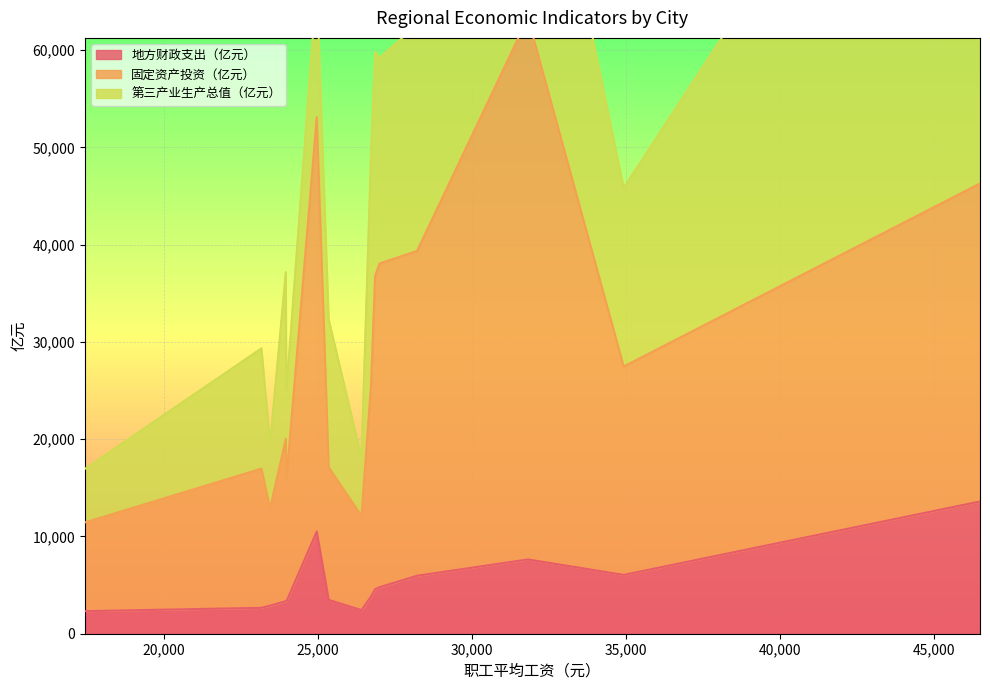

How many lines are shown in the chart?

3